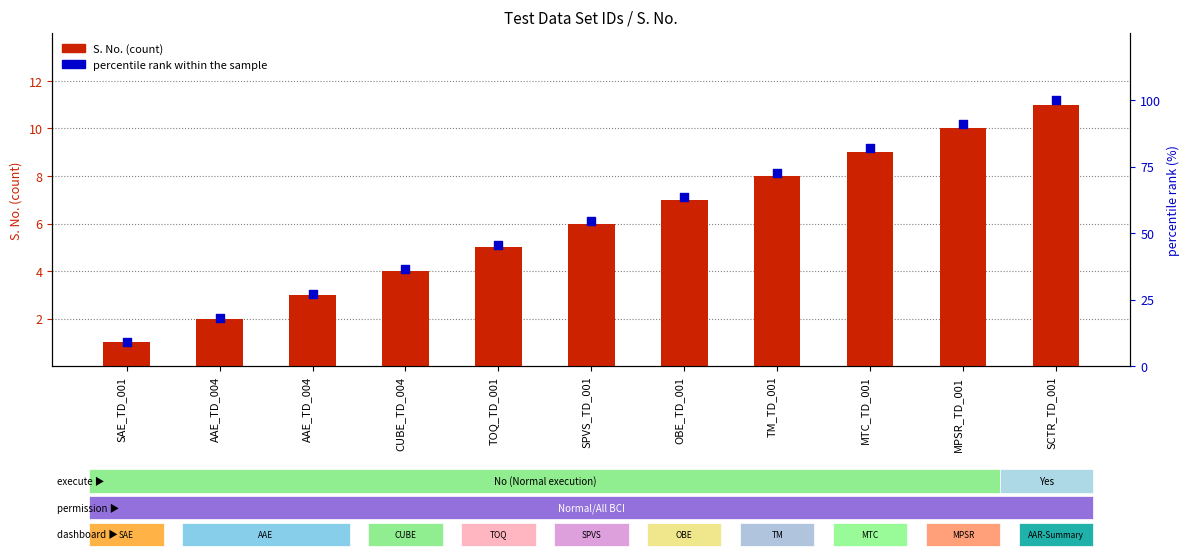

Which series reaches the minimum Y coordinate?

S. No. (count)